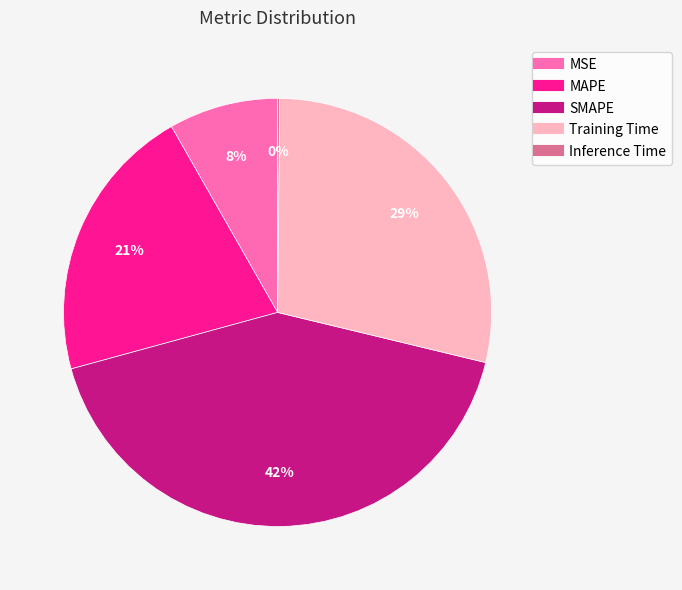

Does any single category account for the majority?

No